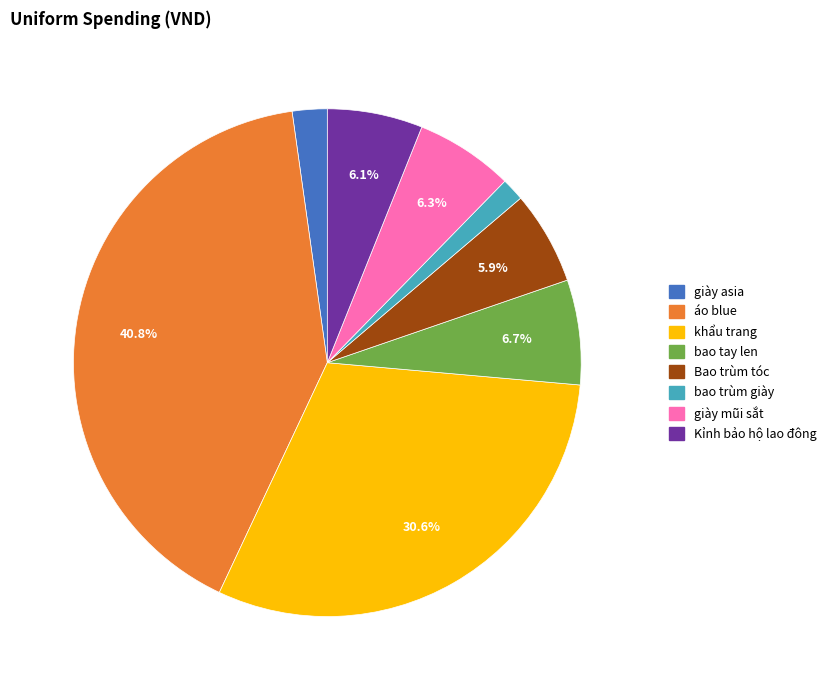

Which slice is the smallest?

bao trùm giày